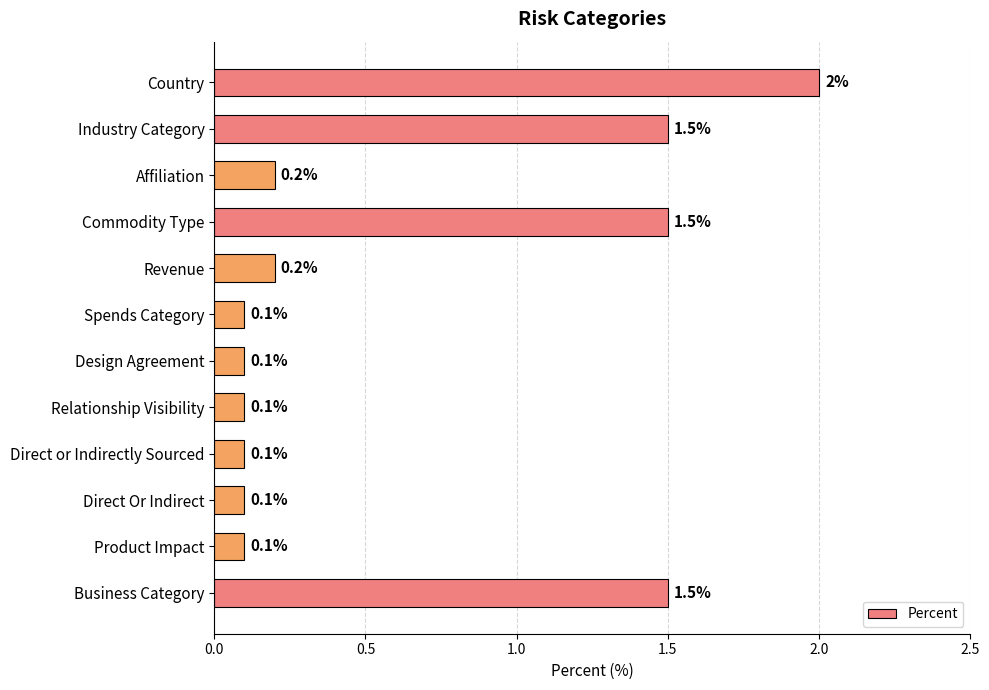

Is it true that the value at Commodity Type is 1.5?

True